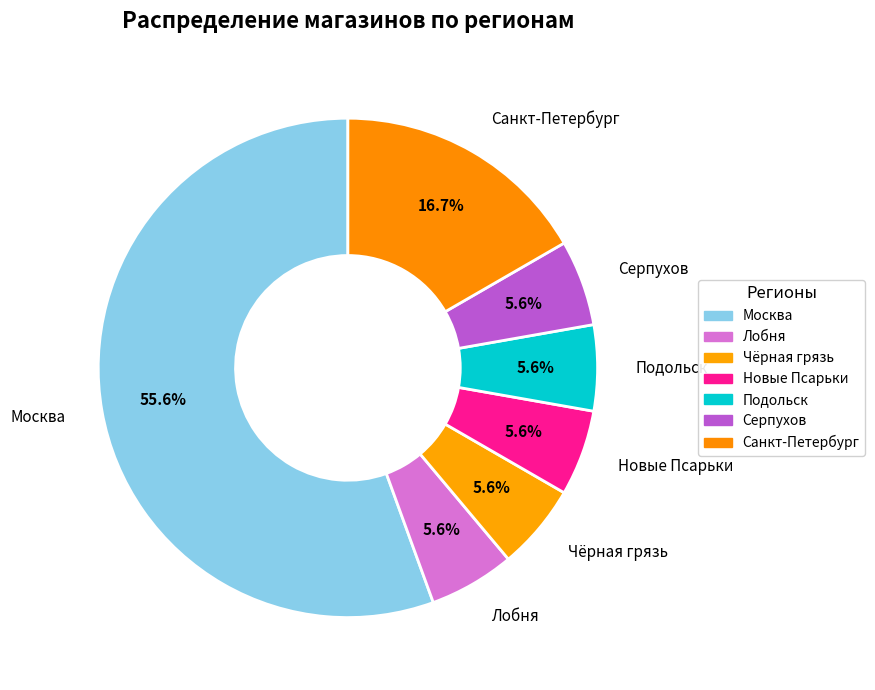

Which slice is the largest?

Москва